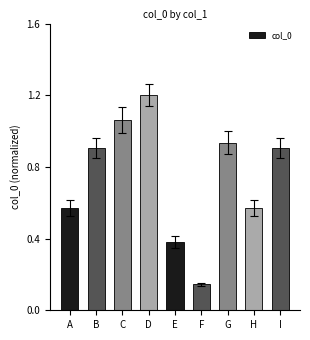

What is the sum of all values?

6.7